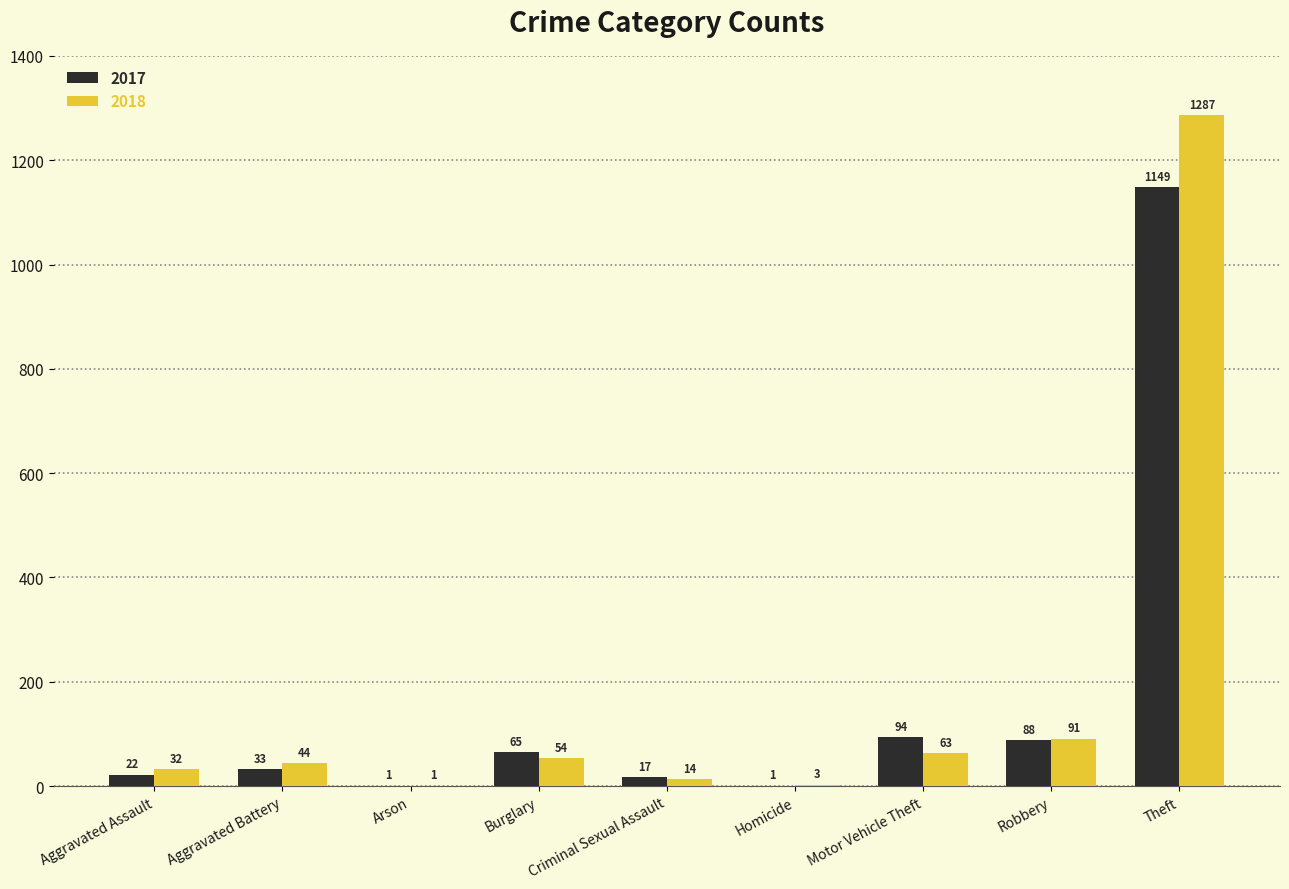

What is the sum of all 2018 values?

1589